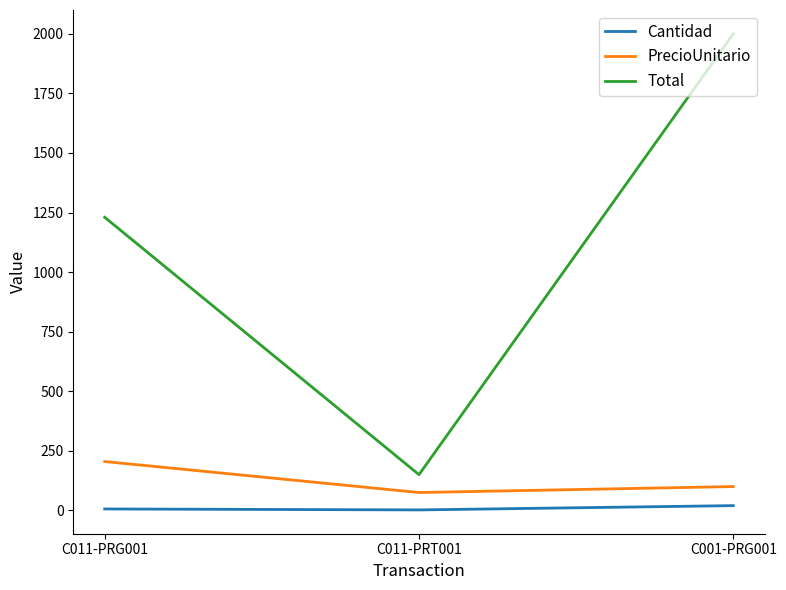

What is the sum of all Cantidad values?

28